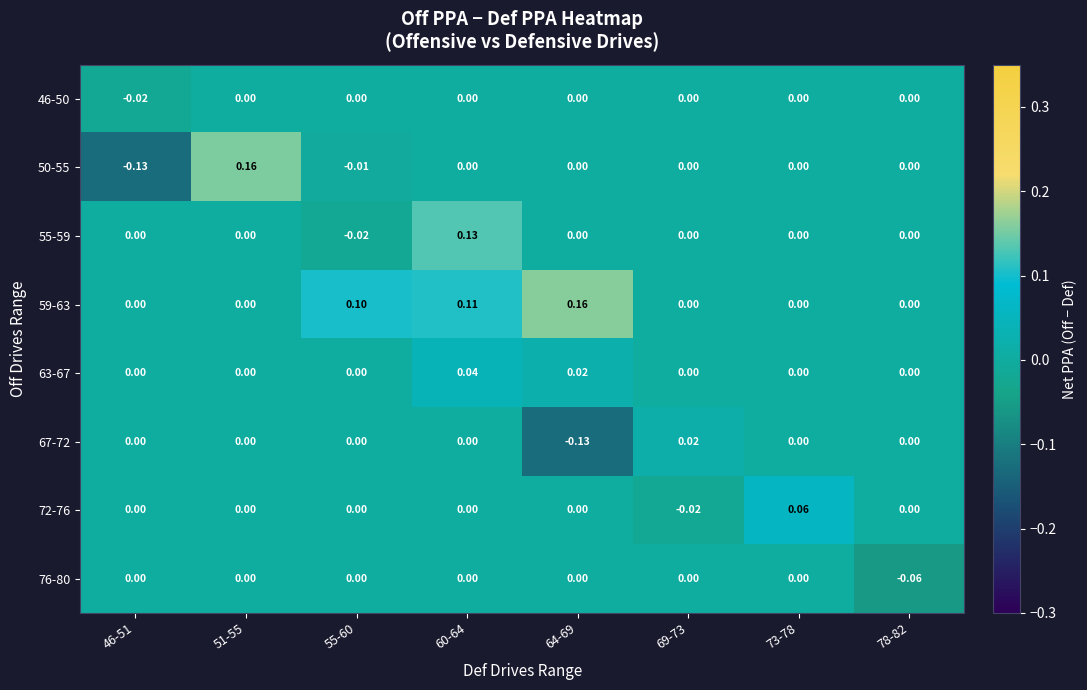

Is the value of 76-80 at 78-82 greater than the value of 50-55 at 46-51?

Yes